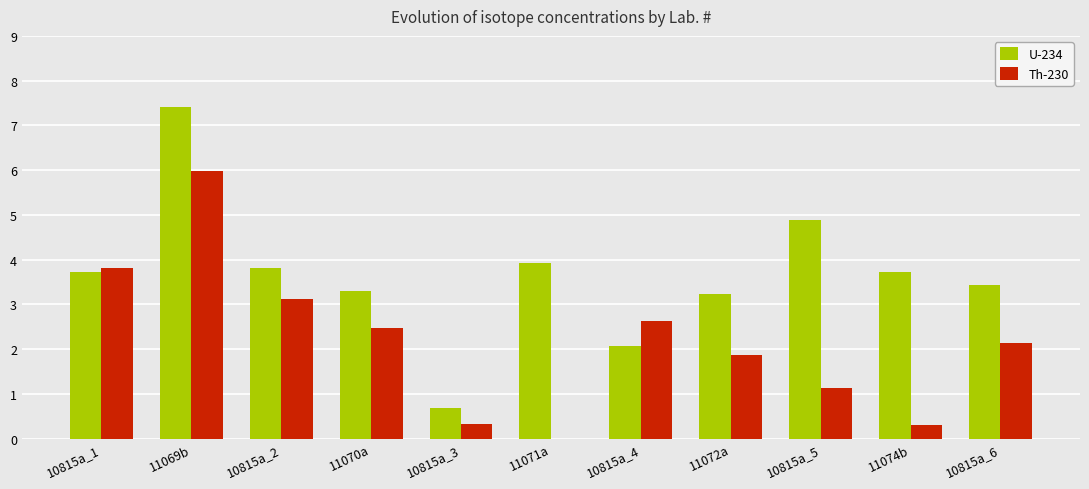

At which category is the sum across all series the highest?

11069b